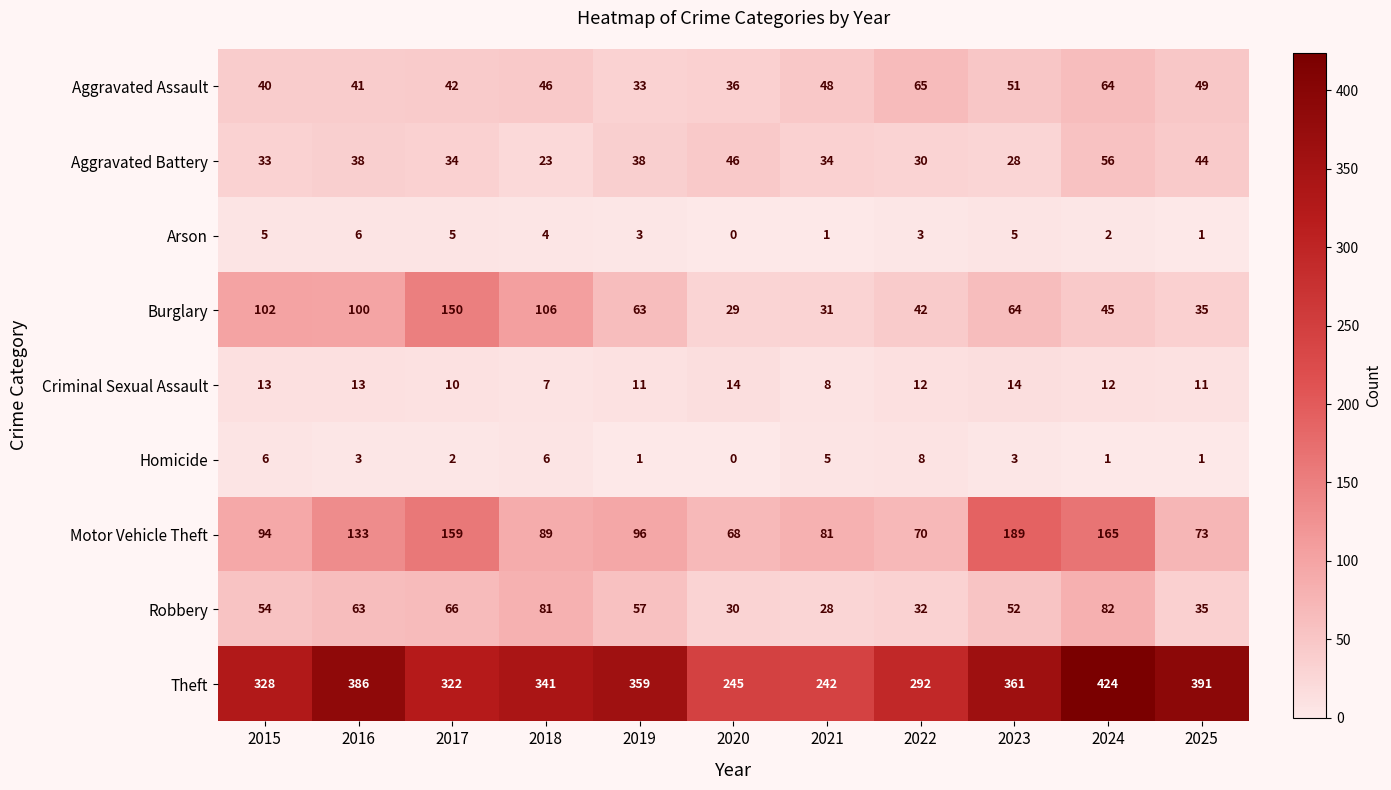

What is the difference between the maximum and second lowest values in the Homicide series?

7